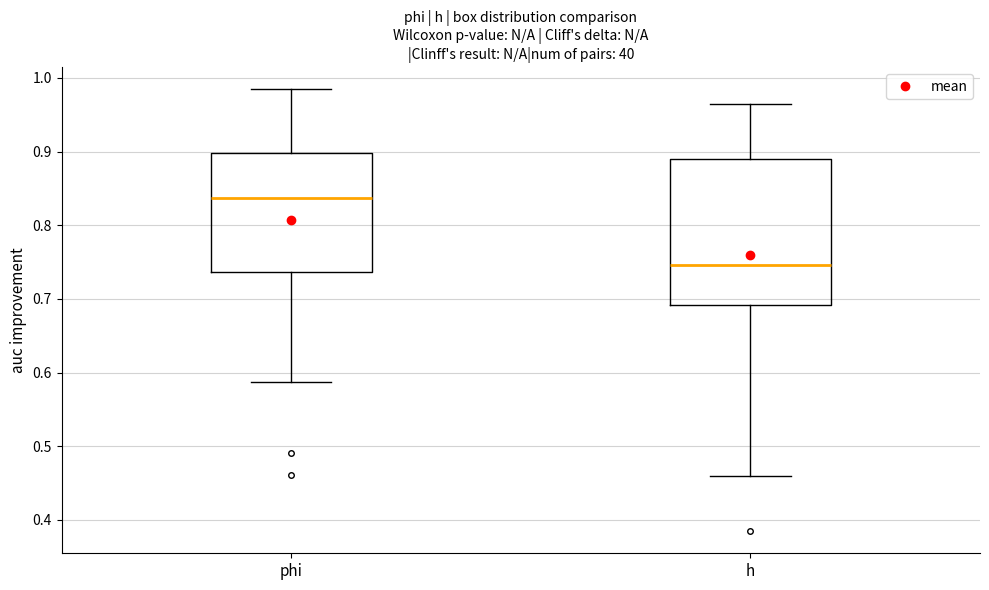

Where does the upper whisker of the box for h end on the y-axis? The values are not printed on the chart, so give them approximately, as read against the axis.

0.96